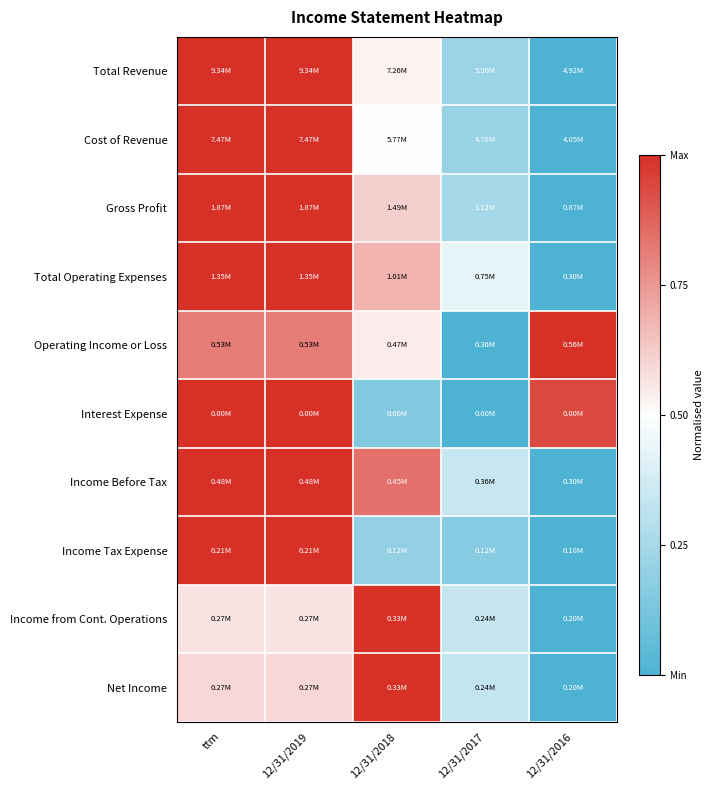

Which category has the lowest value across all series?

12/31/2016